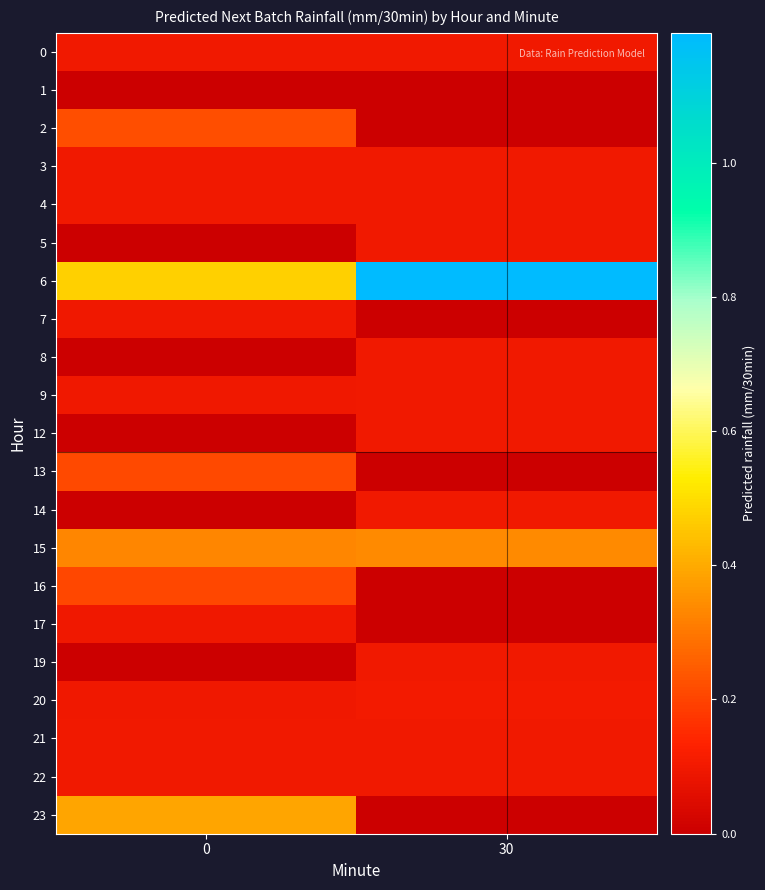

Reading left to right, what are all the values shown in this chart?

0: 0=0.1	30=0.1
1: 0=0.0	30=0.0
2: 0=0.2	30=0.0
3: 0=0.1	30=0.1
4: 0=0.1	30=0.1
5: 0=0.0	30=0.1
6: 0=0.5	30=1.2
7: 0=0.1	30=0.0
8: 0=0.0	30=0.1
9: 0=0.1	30=0.1
12: 0=0.0	30=0.1
13: 0=0.2	30=0.0
14: 0=0.0	30=0.1
15: 0=0.3	30=0.3
16: 0=0.2	30=0.0
17: 0=0.1	30=0.0
19: 0=0.0	30=0.1
20: 0=0.1	30=0.1
21: 0=0.1	30=0.1
22: 0=0.1	30=0.1
23: 0=0.4	30=0.0